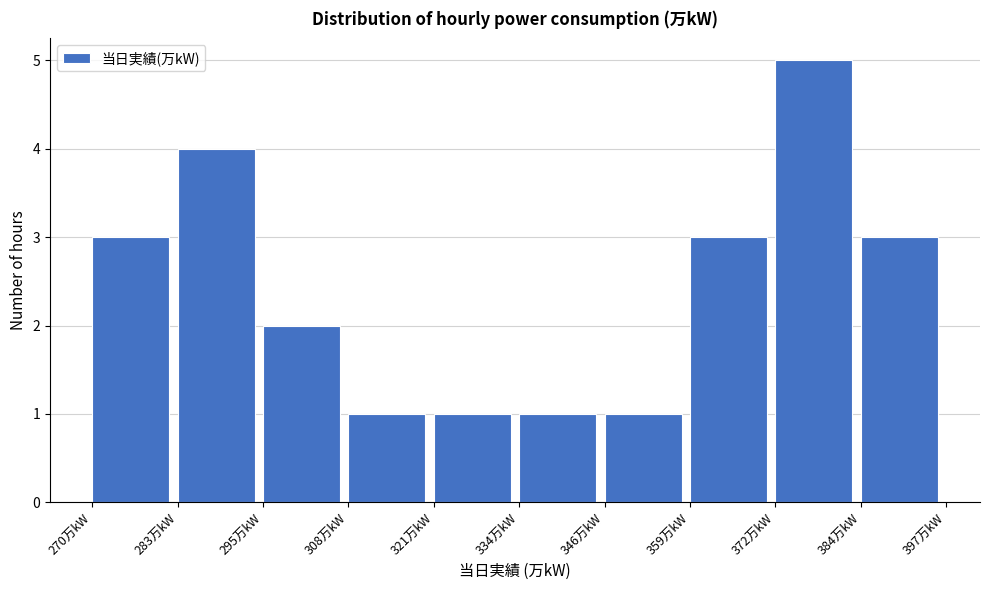

Reading left to right, transcribe this chart: for each bar, give the range it covers on the x-axis and its height. Neither the bar edges nor the heights are printed on the chart, so give them approximately, as read against the axes.

270 to 282: 3
282 to 296: 4
296 to 308: 2
308 to 320: 1
320 to 334: 1
334 to 346: 1
346 to 358: 1
358 to 372: 3
372 to 384: 5
384 to 398: 3